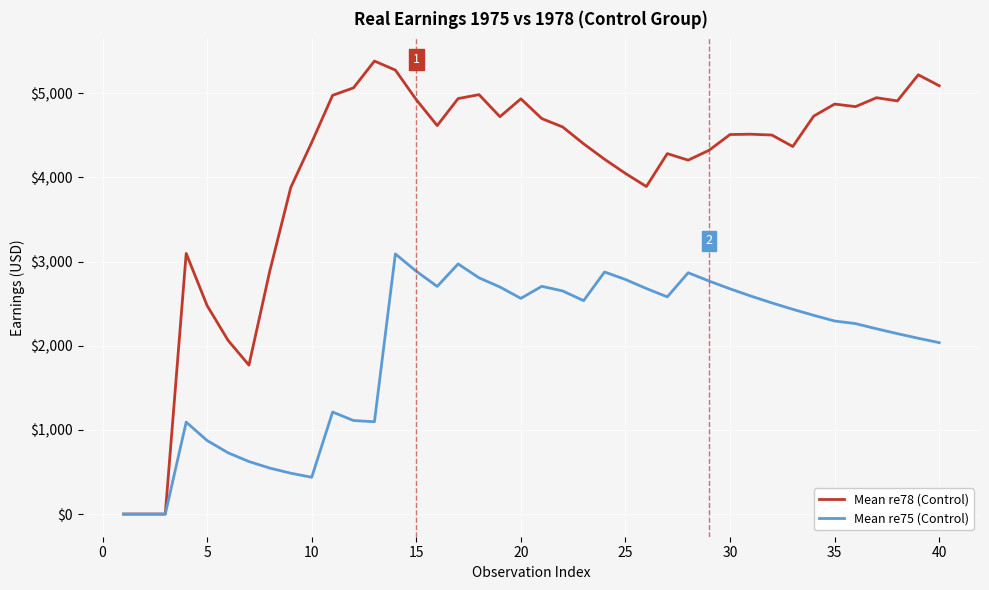

What is the greatest value displayed?

5381.3